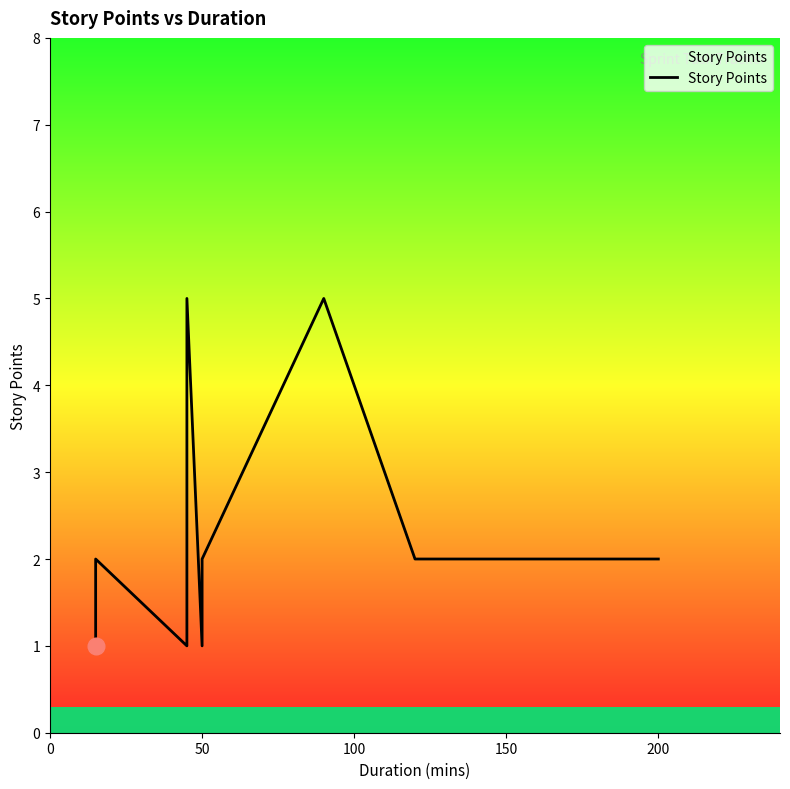

How many data points are above 2?

2